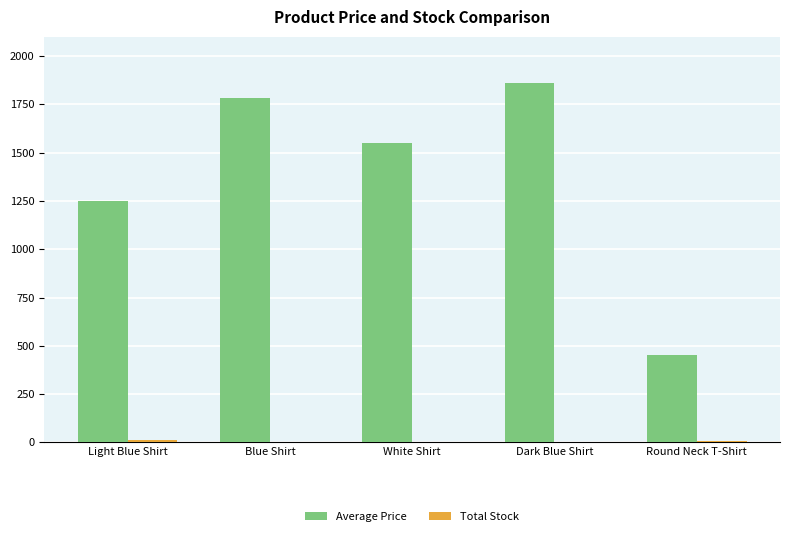

How many groups of bars are there?

5